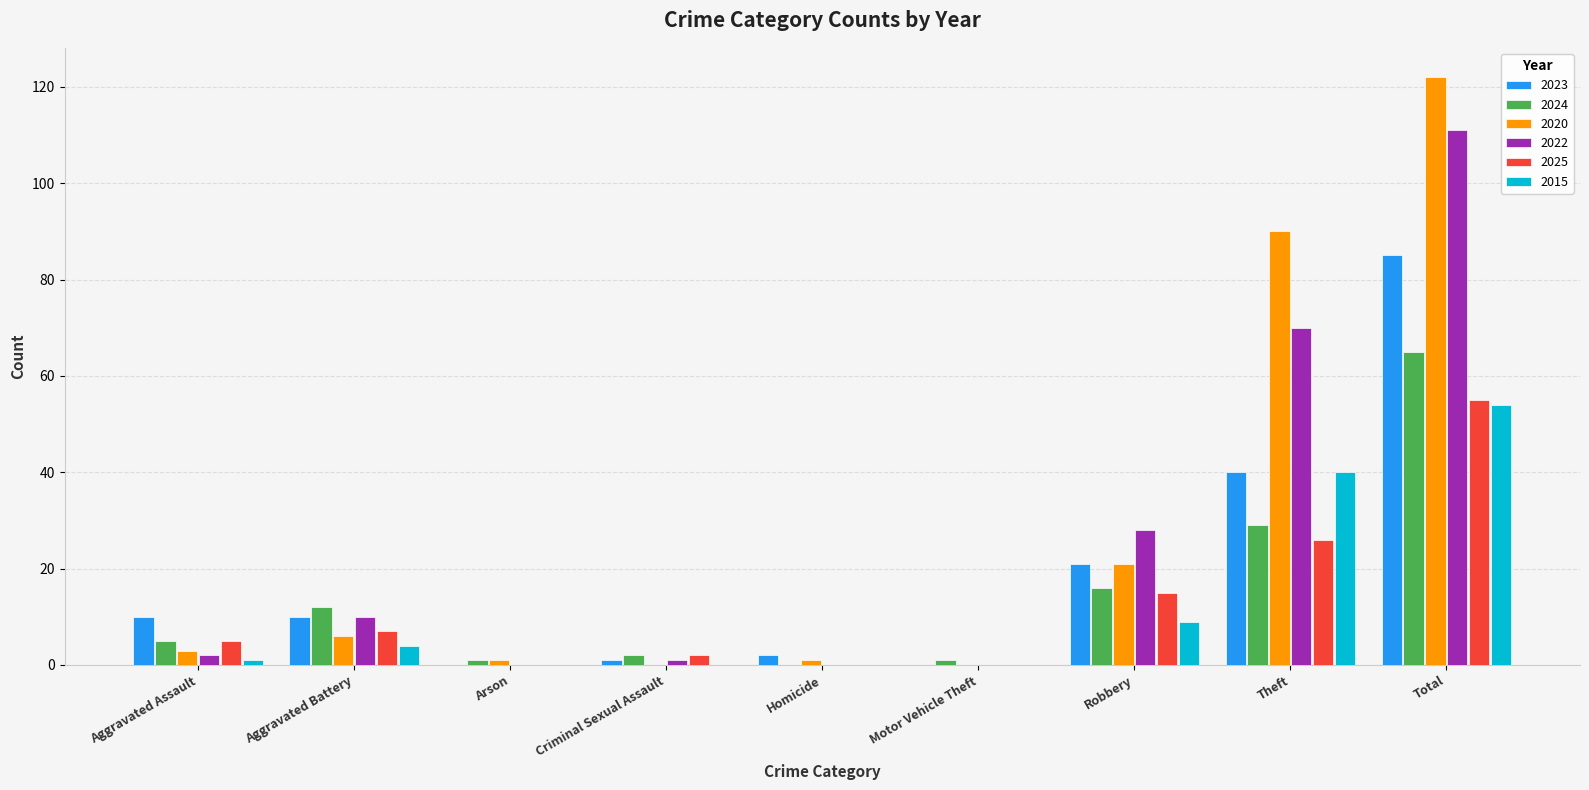

How many groups of bars are there?

9